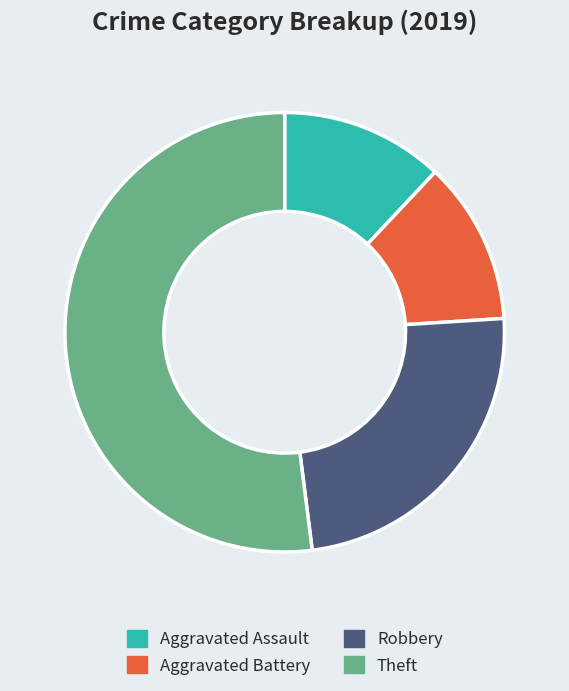

Which category has the biggest portion of the pie?

Theft